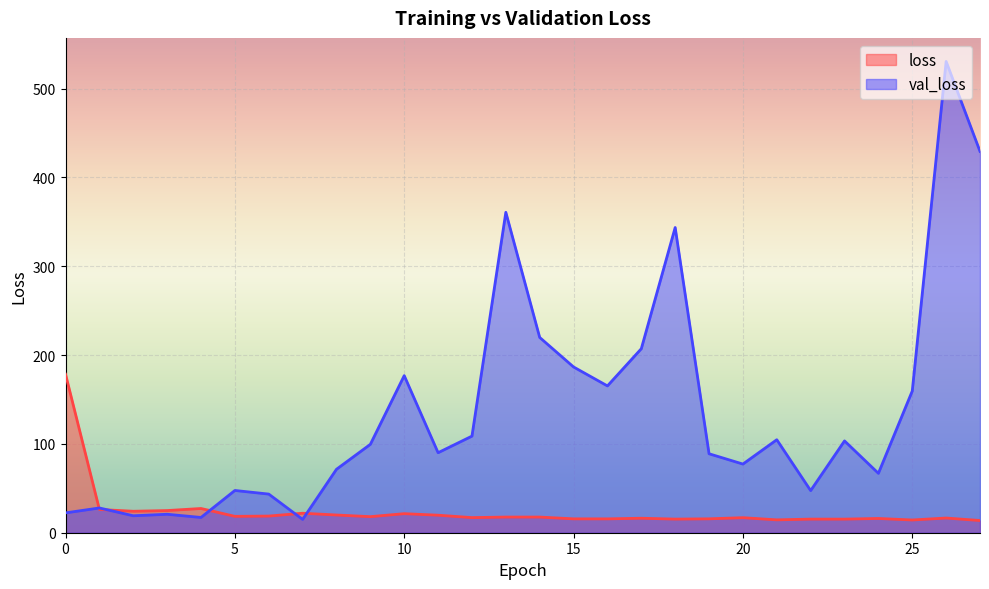

Which series has the widest spread of values?

val_loss